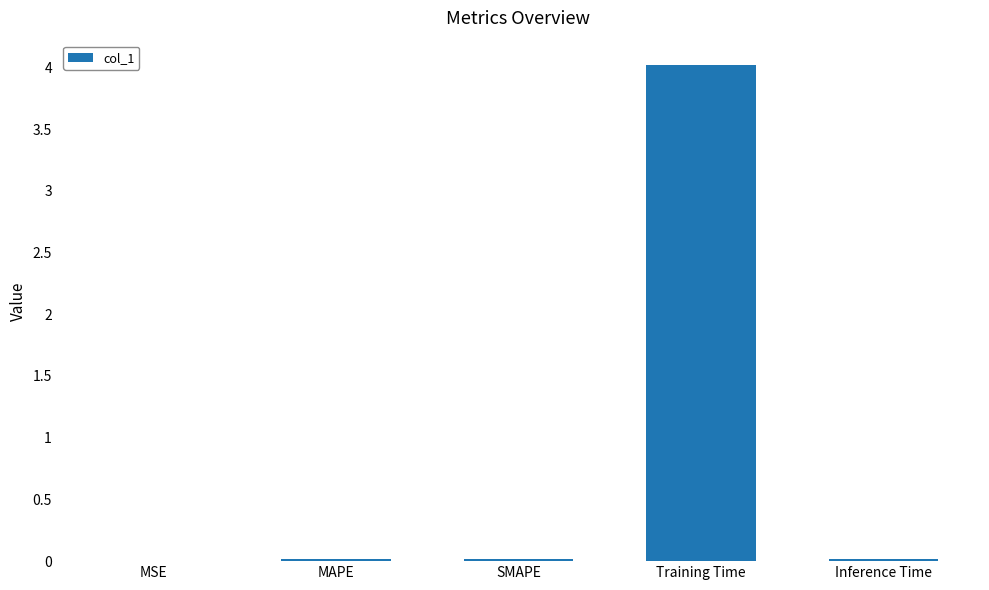

Is it true that the value at MSE is 0.0?

True